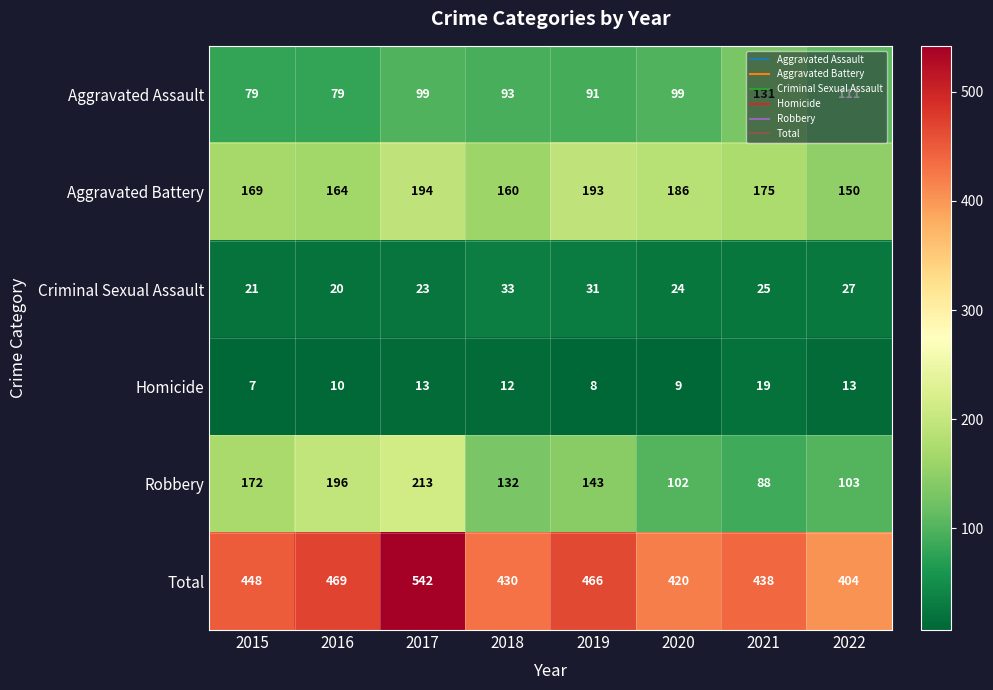

What is the maximum value shown in the chart?

542